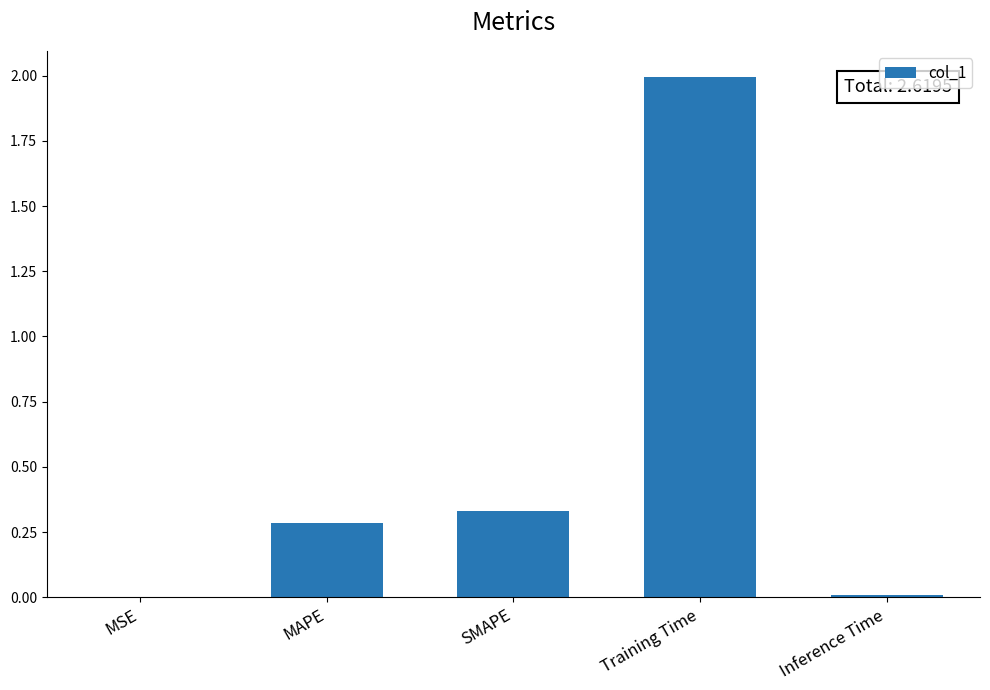

The chart shows a value of 0.4 at MAPE. True or false?

False